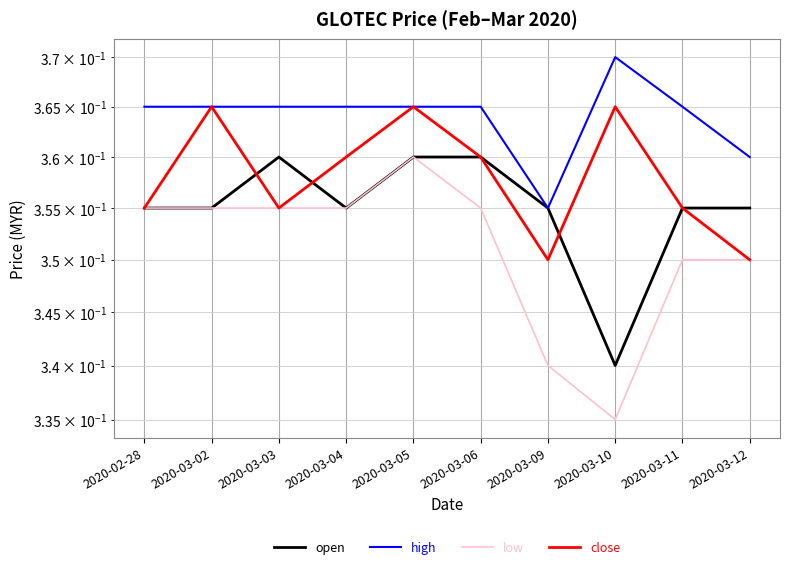

True or false: close and low intersect in this chart.

False